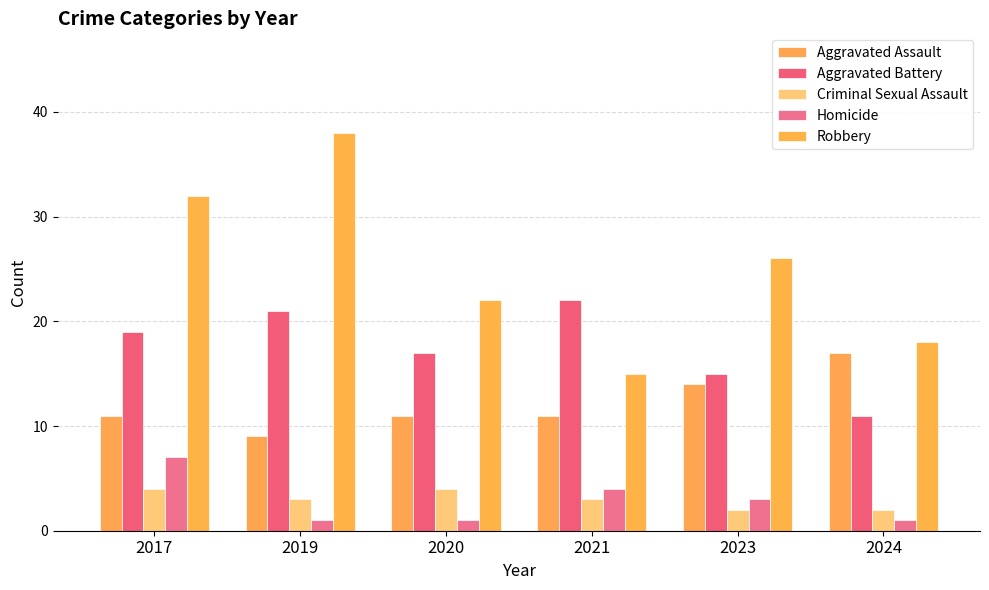

Is it true that Aggravated Battery equals 17 at 2020?

True